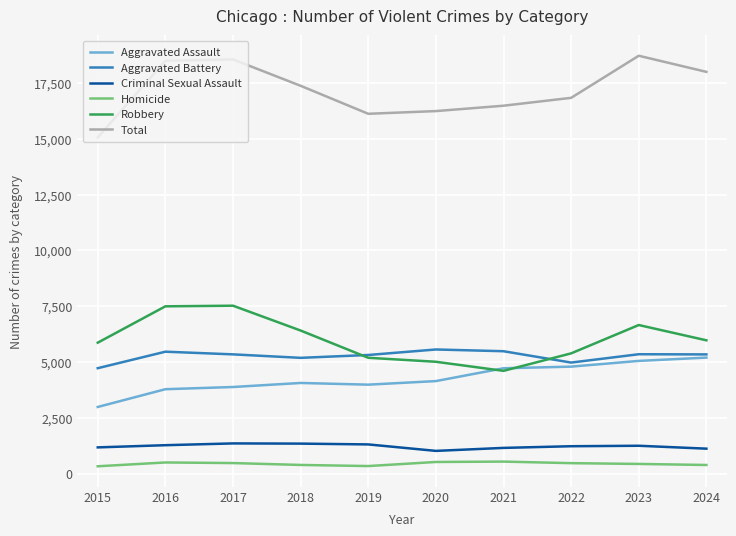

True or false: Aggravated Battery has a value of 3270 at 2017.

False